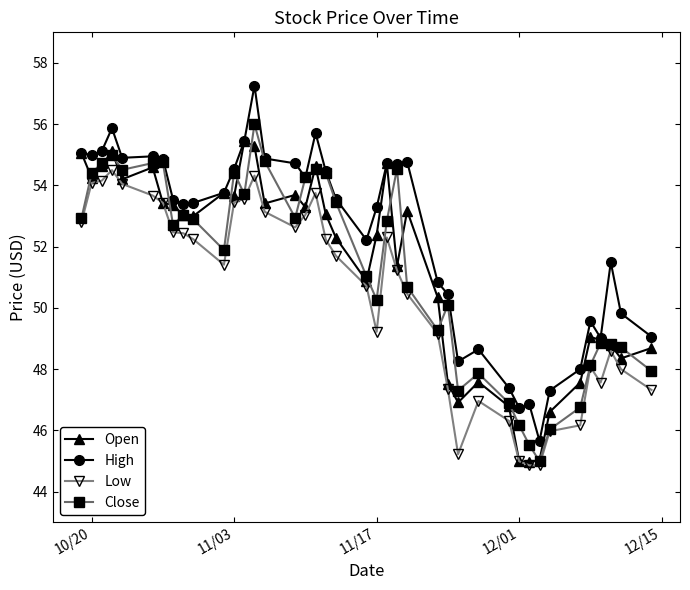

What is the highest value of the High series?

57.3